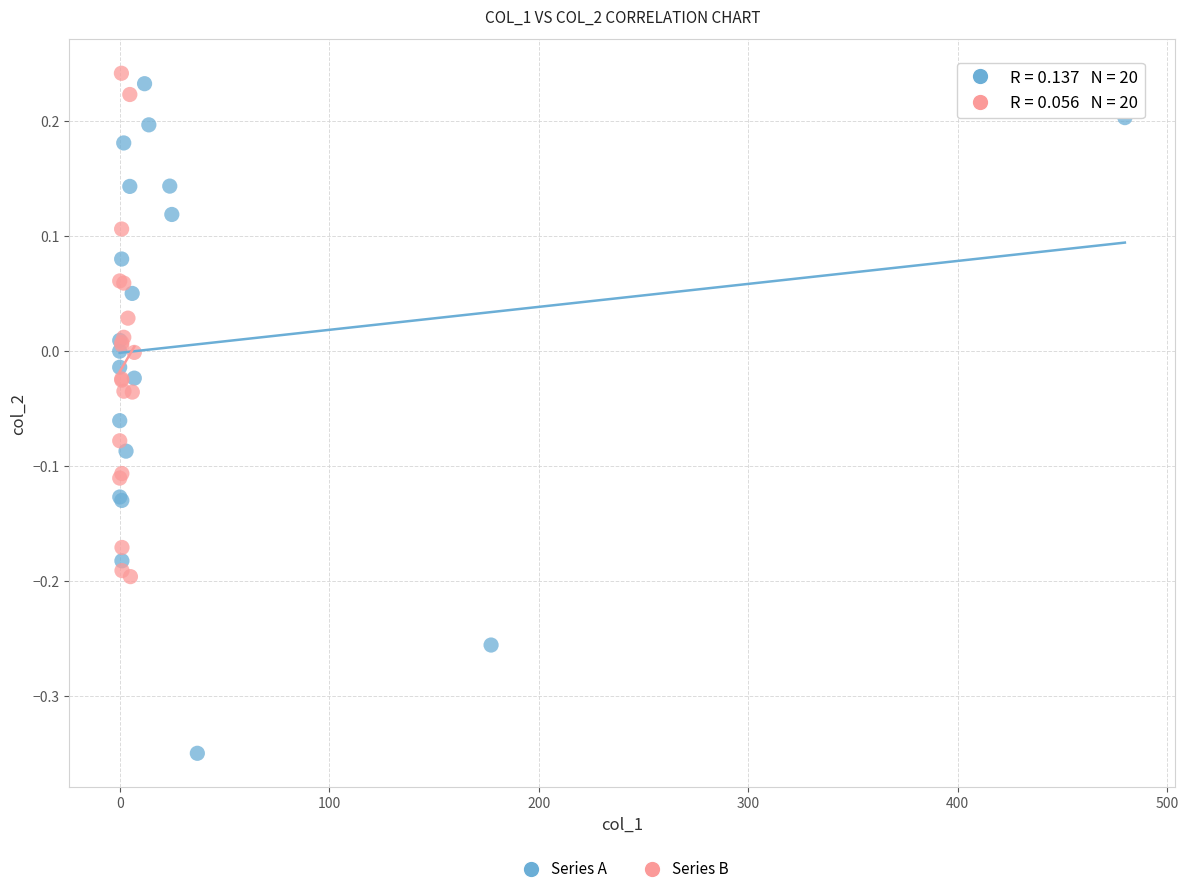

Which series reaches the minimum Y coordinate?

Series A